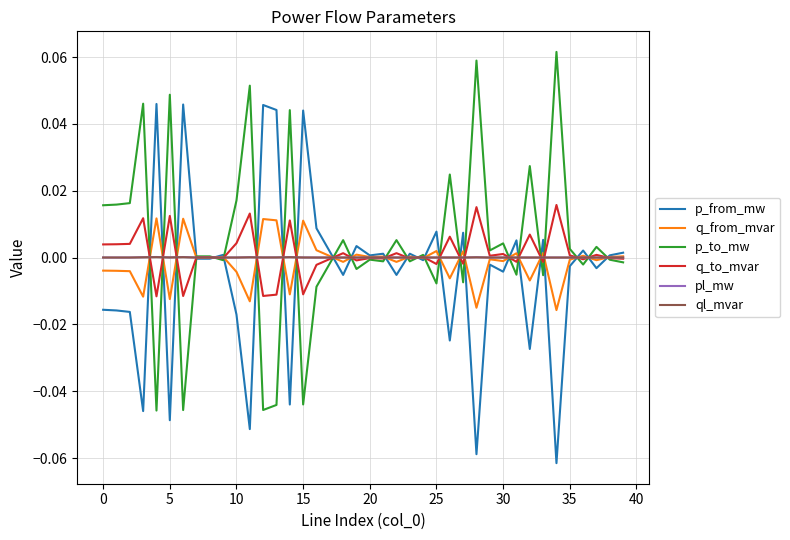

What are all the series names shown in the legend?

p_from_mw, q_from_mvar, p_to_mw, q_to_mvar, pl_mw, ql_mvar